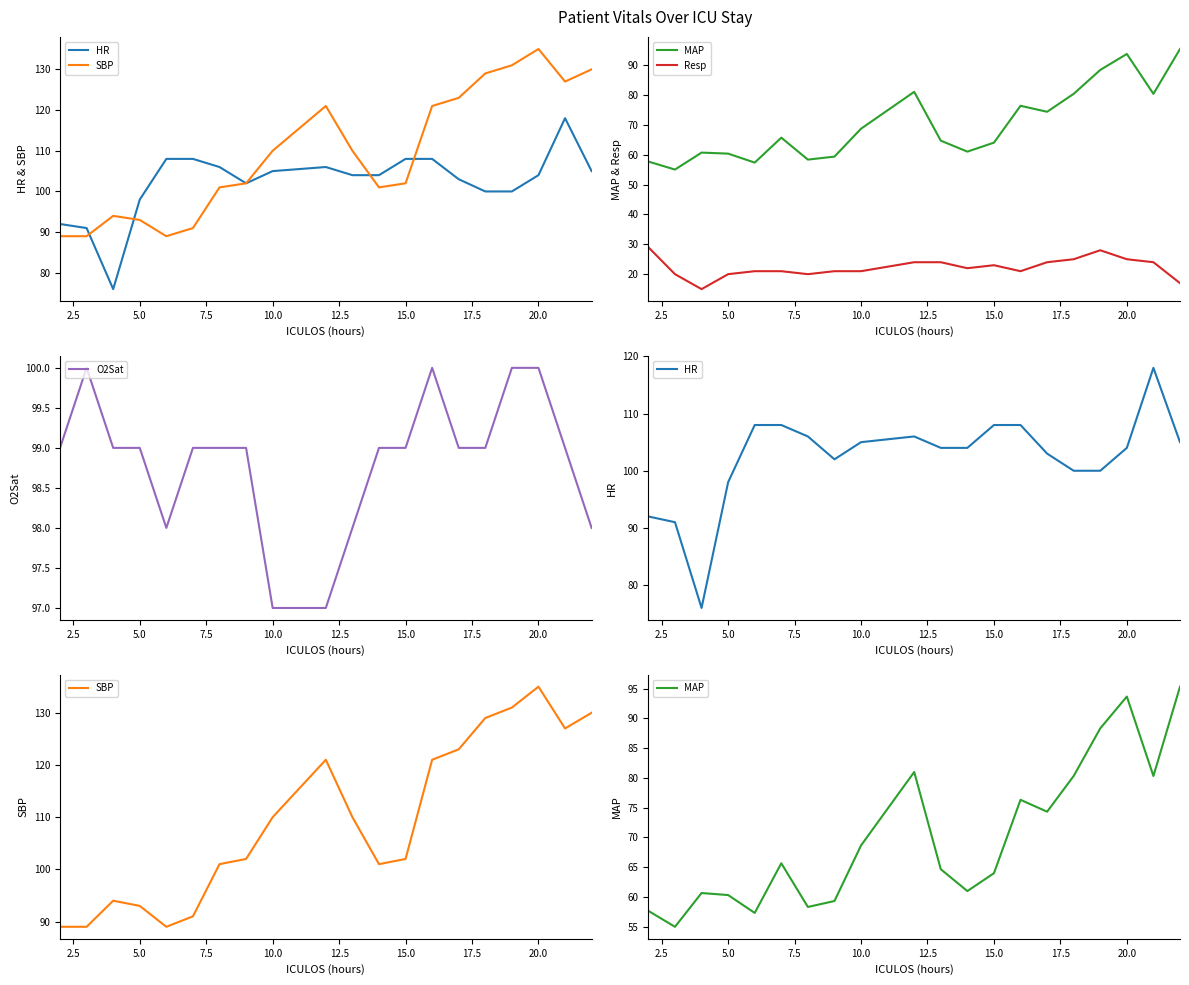

What is the lowest value of the O2Sat series?

97